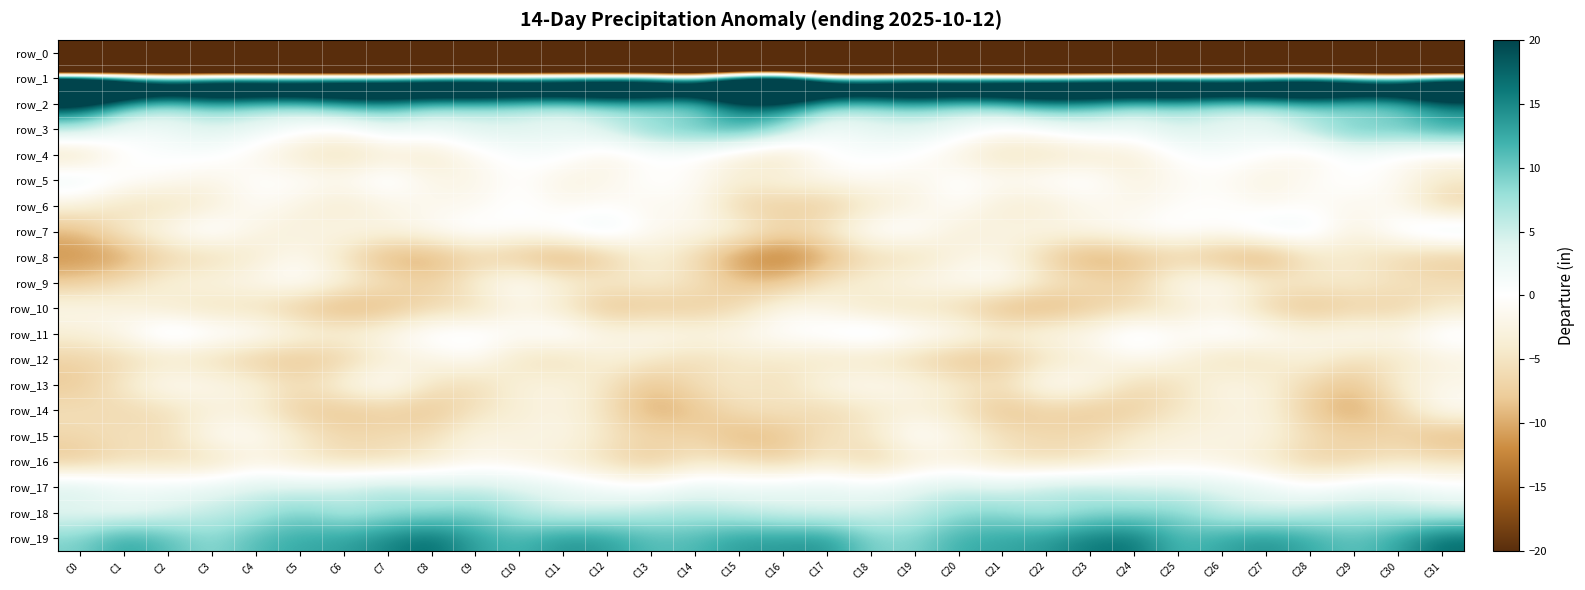

At which category is the sum across all series the highest?

C26